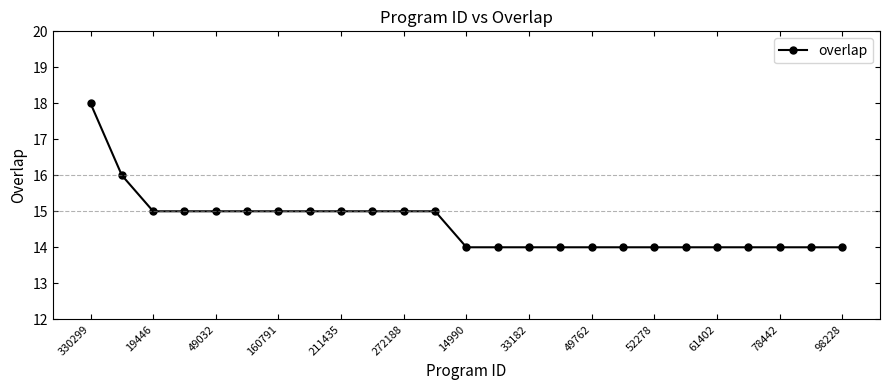

What is the difference between the maximum and minimum values?

4